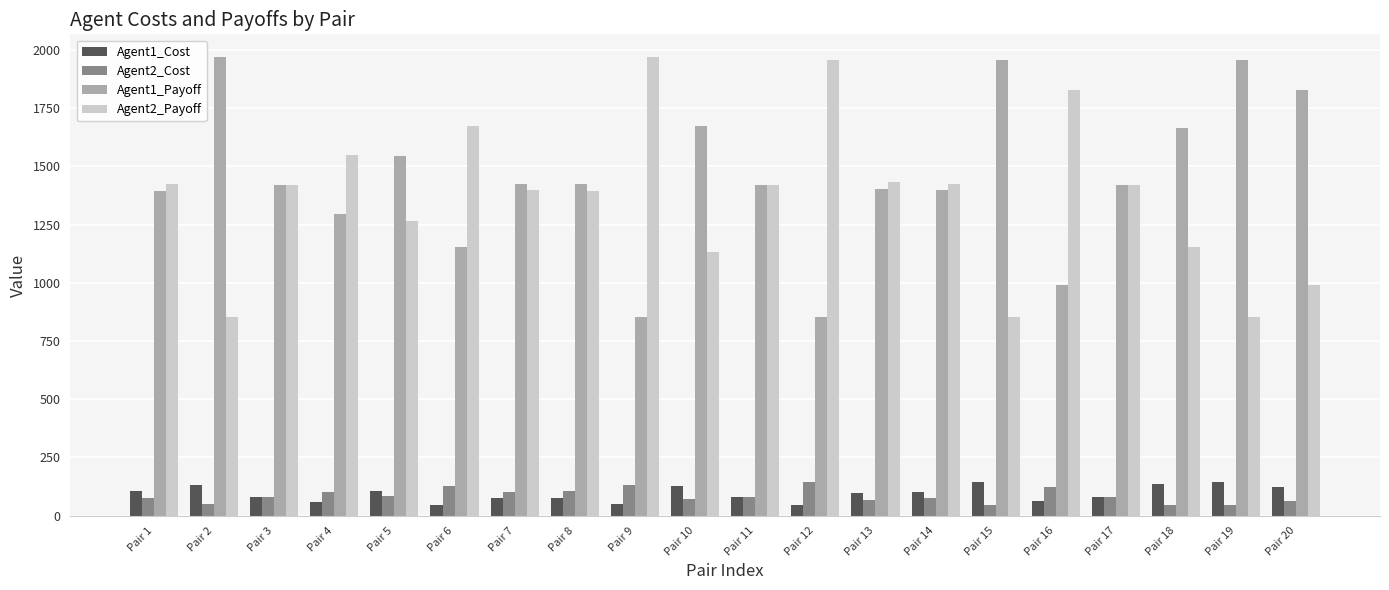

What is the sum of all Agent1_Cost values?

1854.9